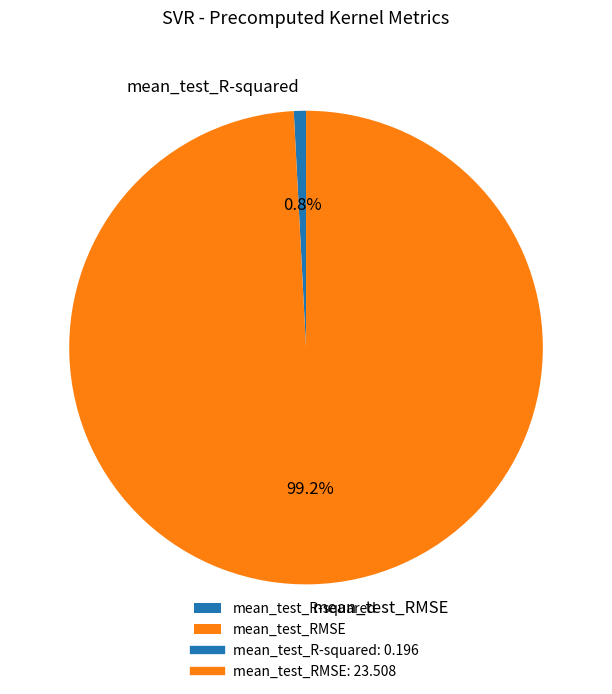

Is the sum of mean_test_R-squared and mean_test_RMSE greater than half?

Yes